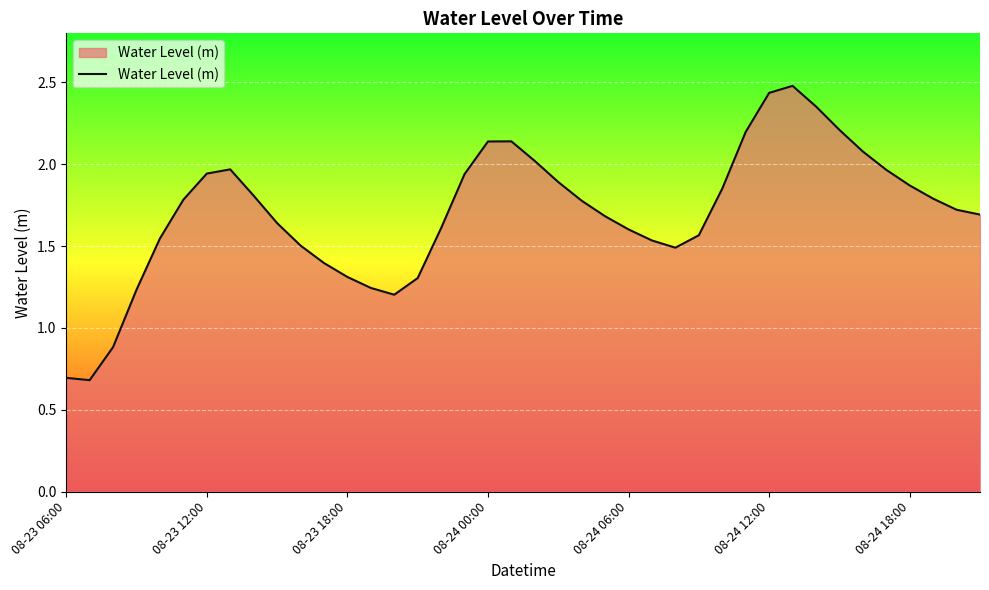

What is the sum of all values?

68.2